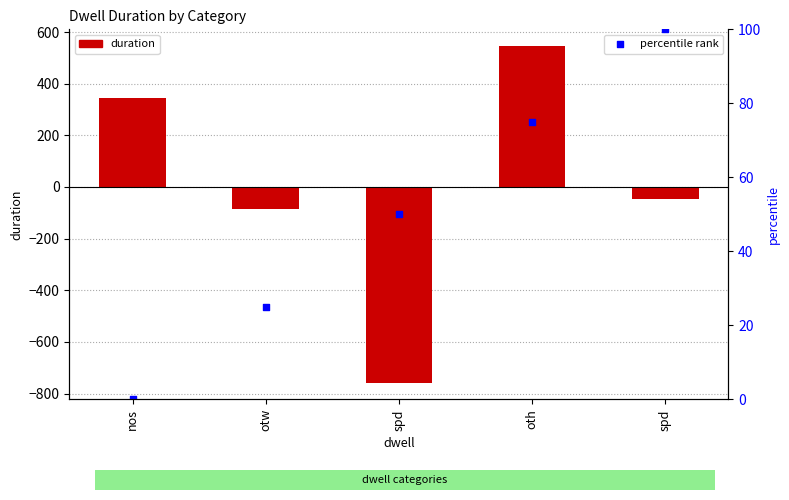

Is the value of percentile rank at nos greater than the value of duration at otw?

Yes